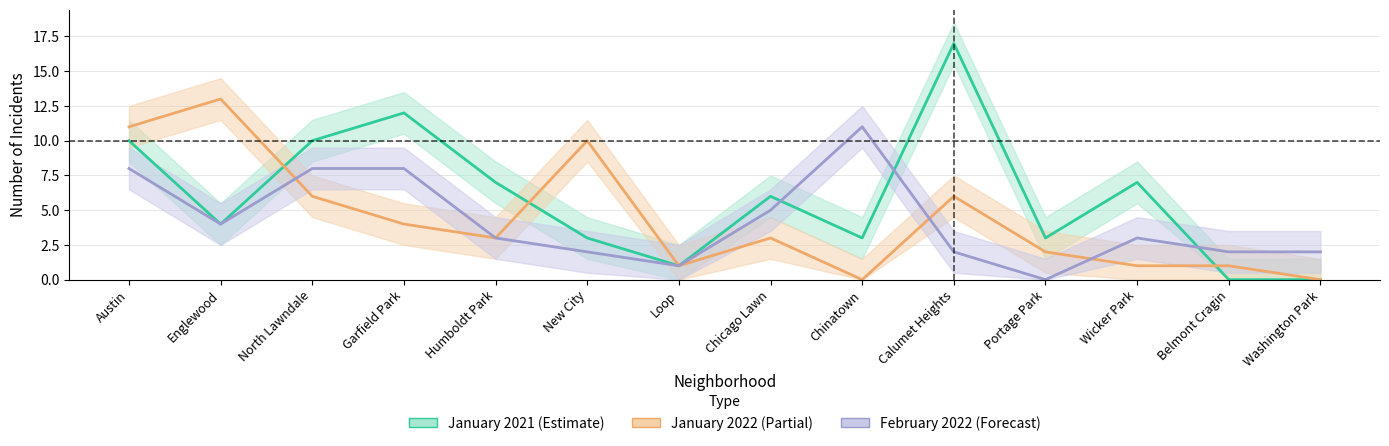

The value of January 2021 at Portage Park is 1. True or false?

False